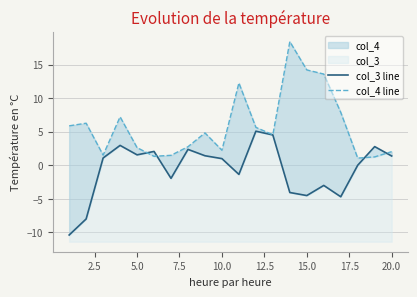

What is the difference between the second highest and minimum values in the col_3 line series?

14.9